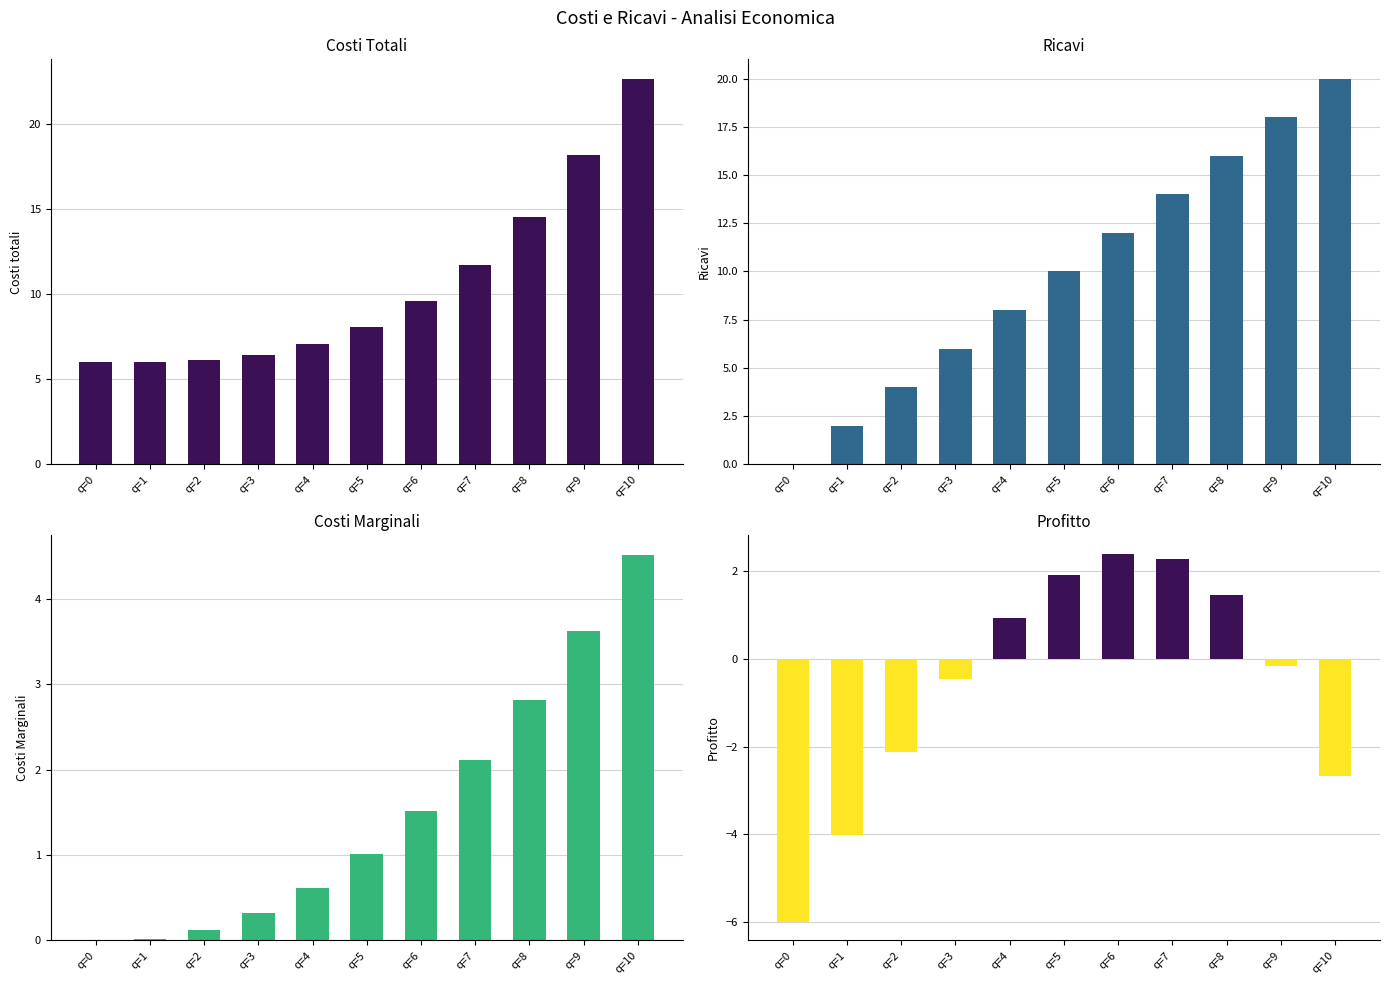

The Ricavi series shows 2.0 at q=1. True or false?

True